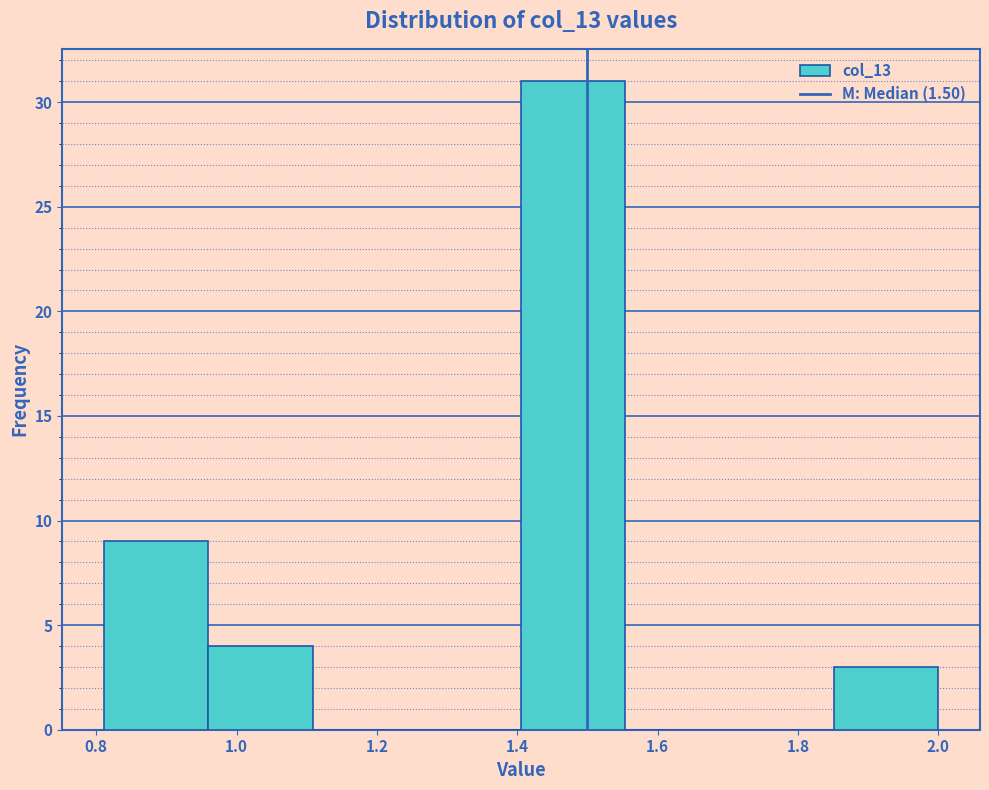

Over which range of the x-axis is the bar tallest?

1.40 to 1.56